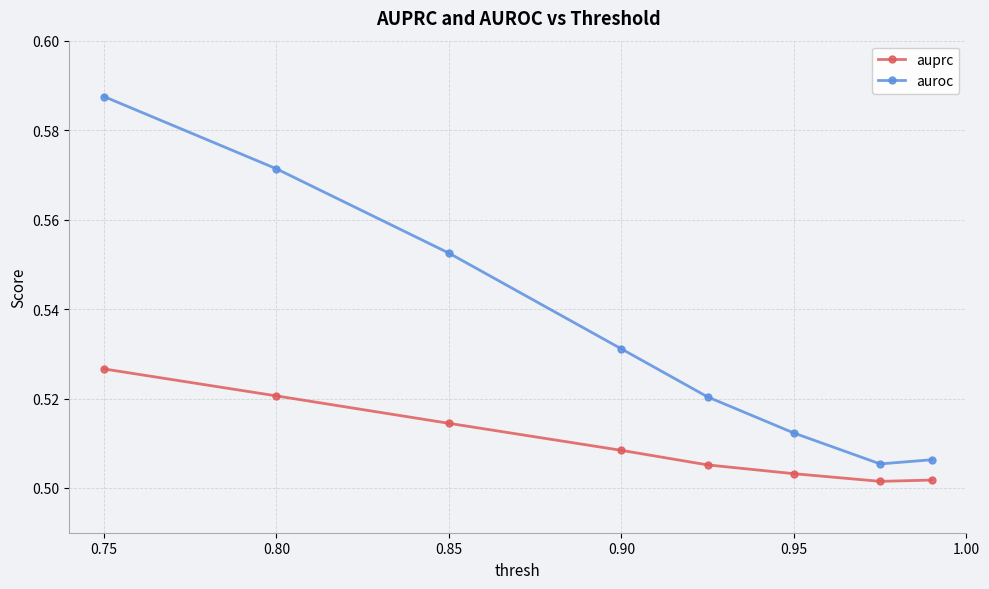

Rank the series by their average value, from highest to lowest.

auroc, auprc